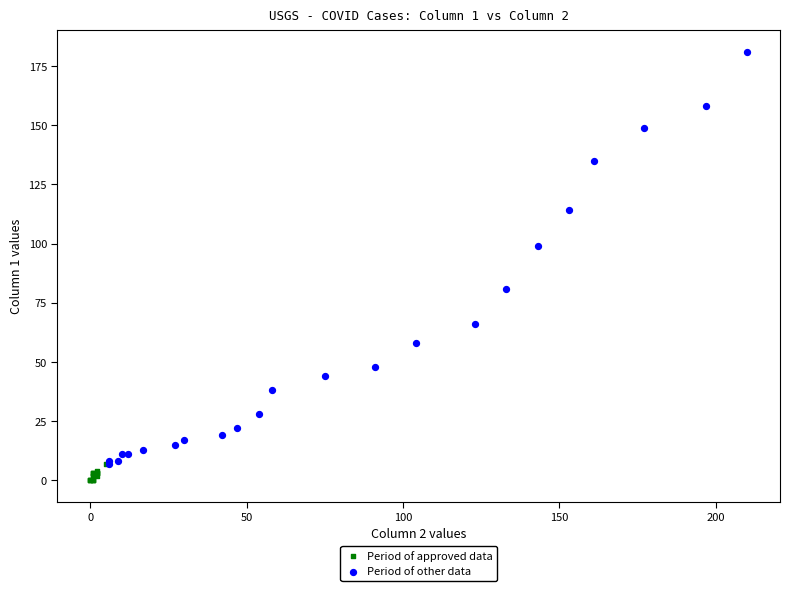

Which series reaches the minimum Y coordinate?

Period of approved data